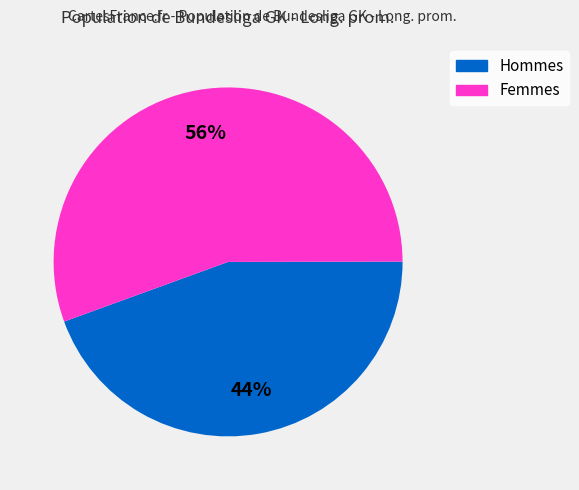

To the nearest percent, what is the average slice percentage?

50%